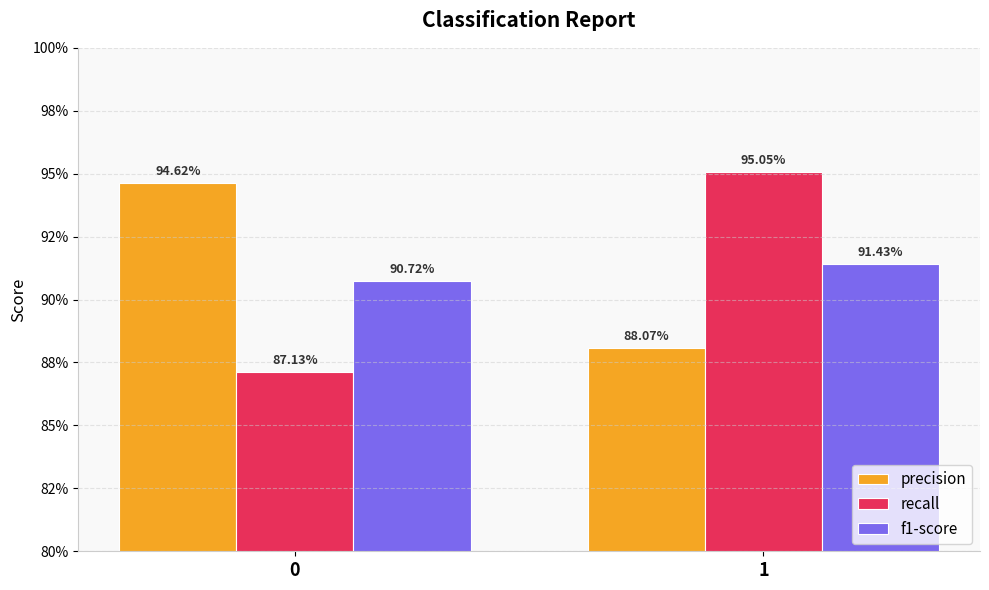

Are the bars grouped side by side (vs. stacked)?

Yes